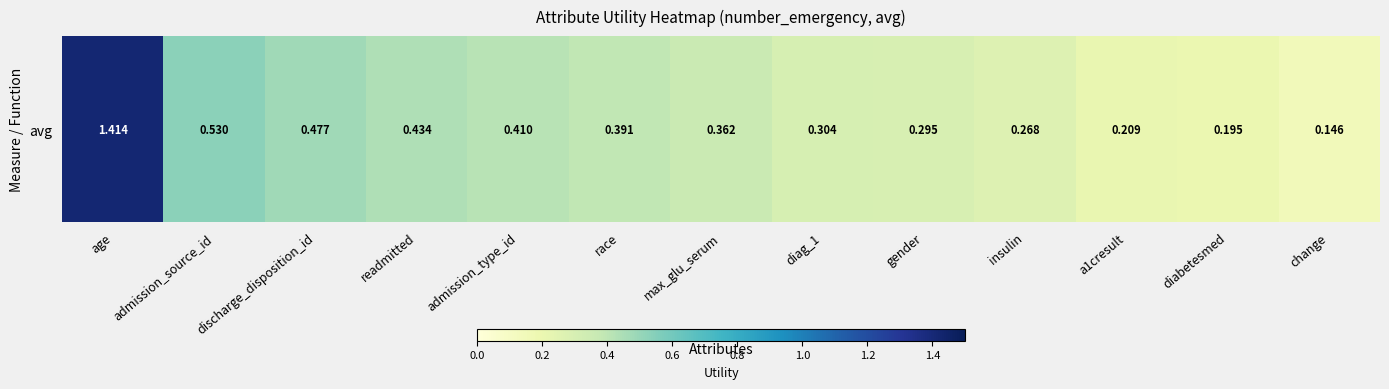

What is the difference between the values at age and admission_type_id?

1.0